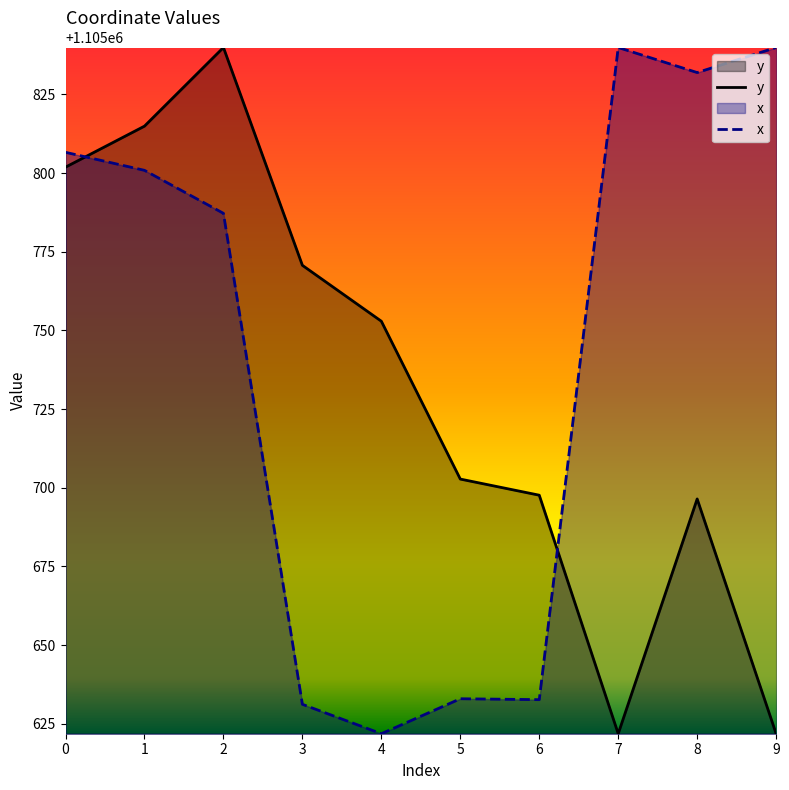

What is the spread (max minus min) of values at 0?

4.7